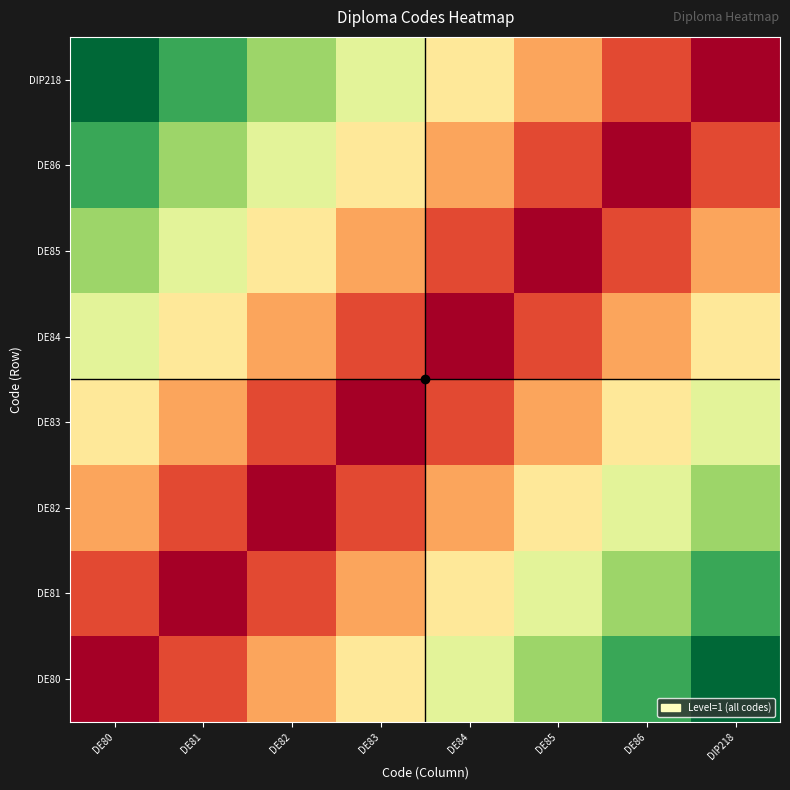

At which category is the sum across all series the highest?

DE80